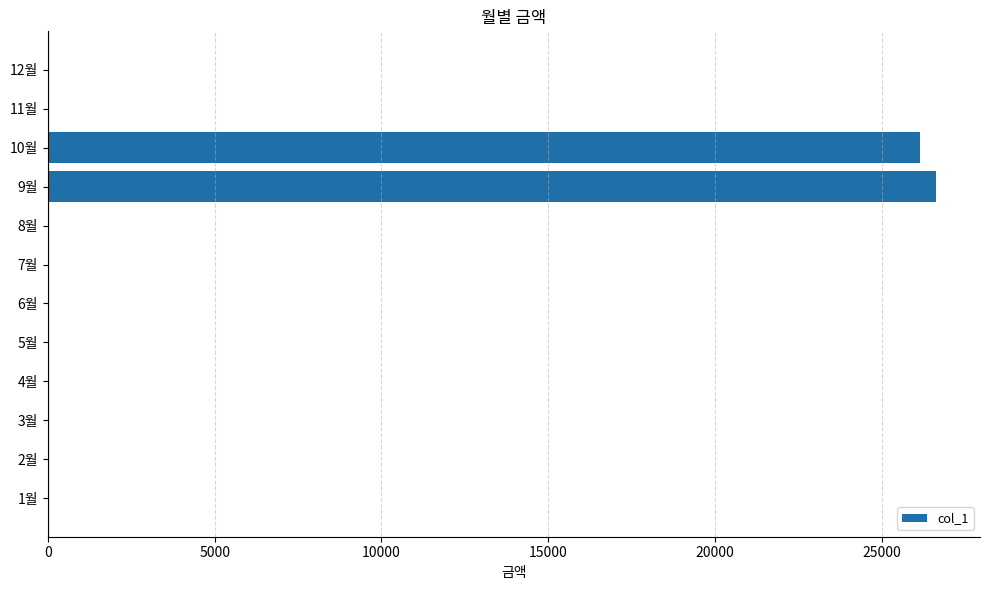

Are the bars horizontal?

Yes